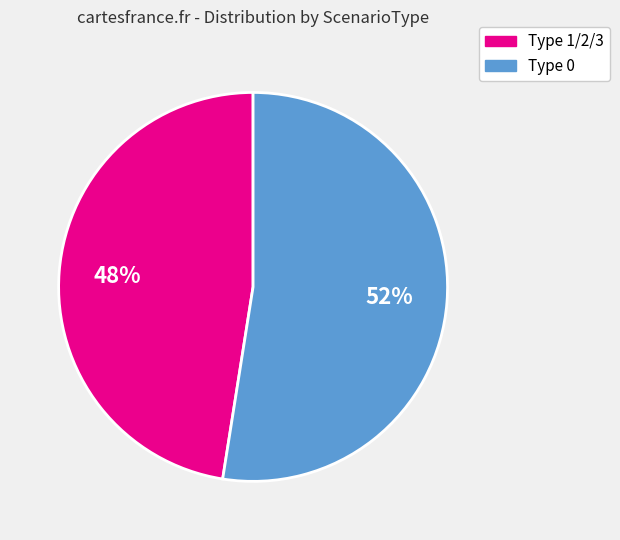

Is there a majority slice in this chart?

Yes